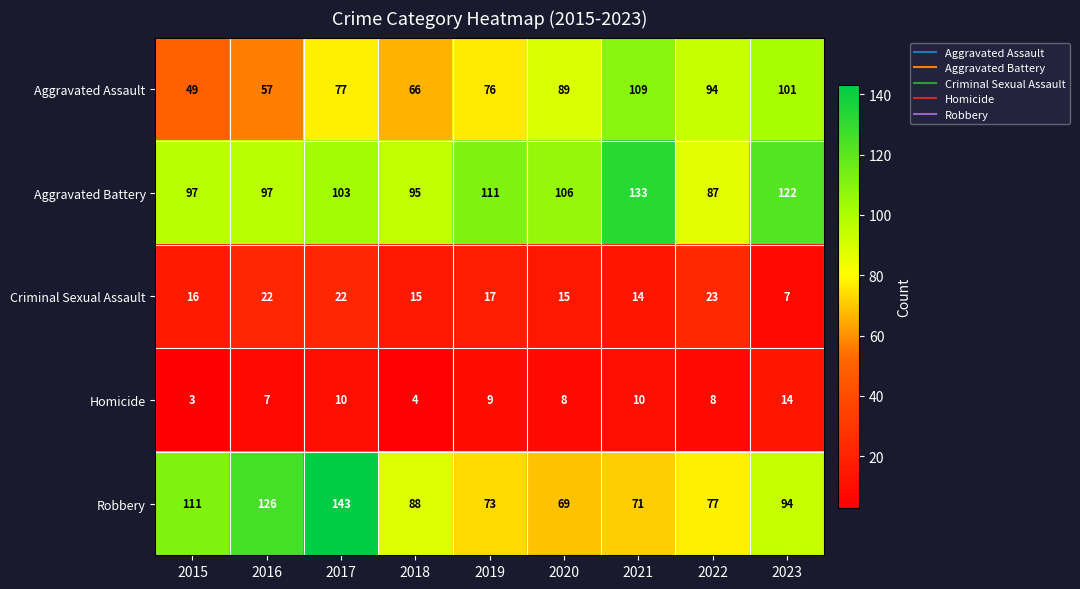

Between 2015 and 2018, which series saw the biggest shift?

Robbery